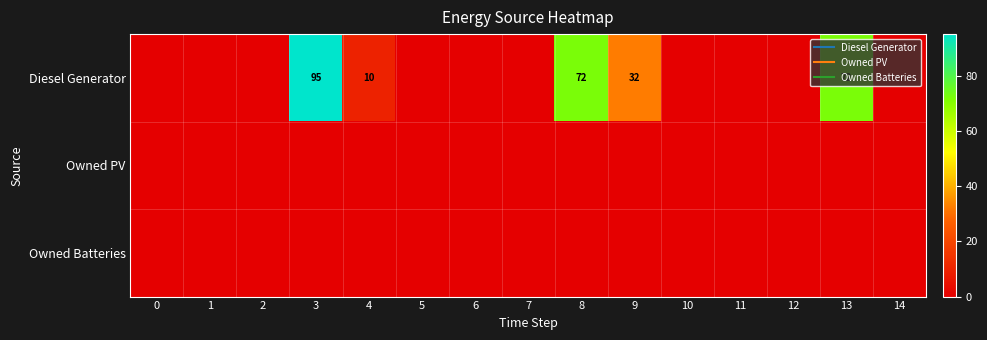

How many distinct data groups are displayed?

3